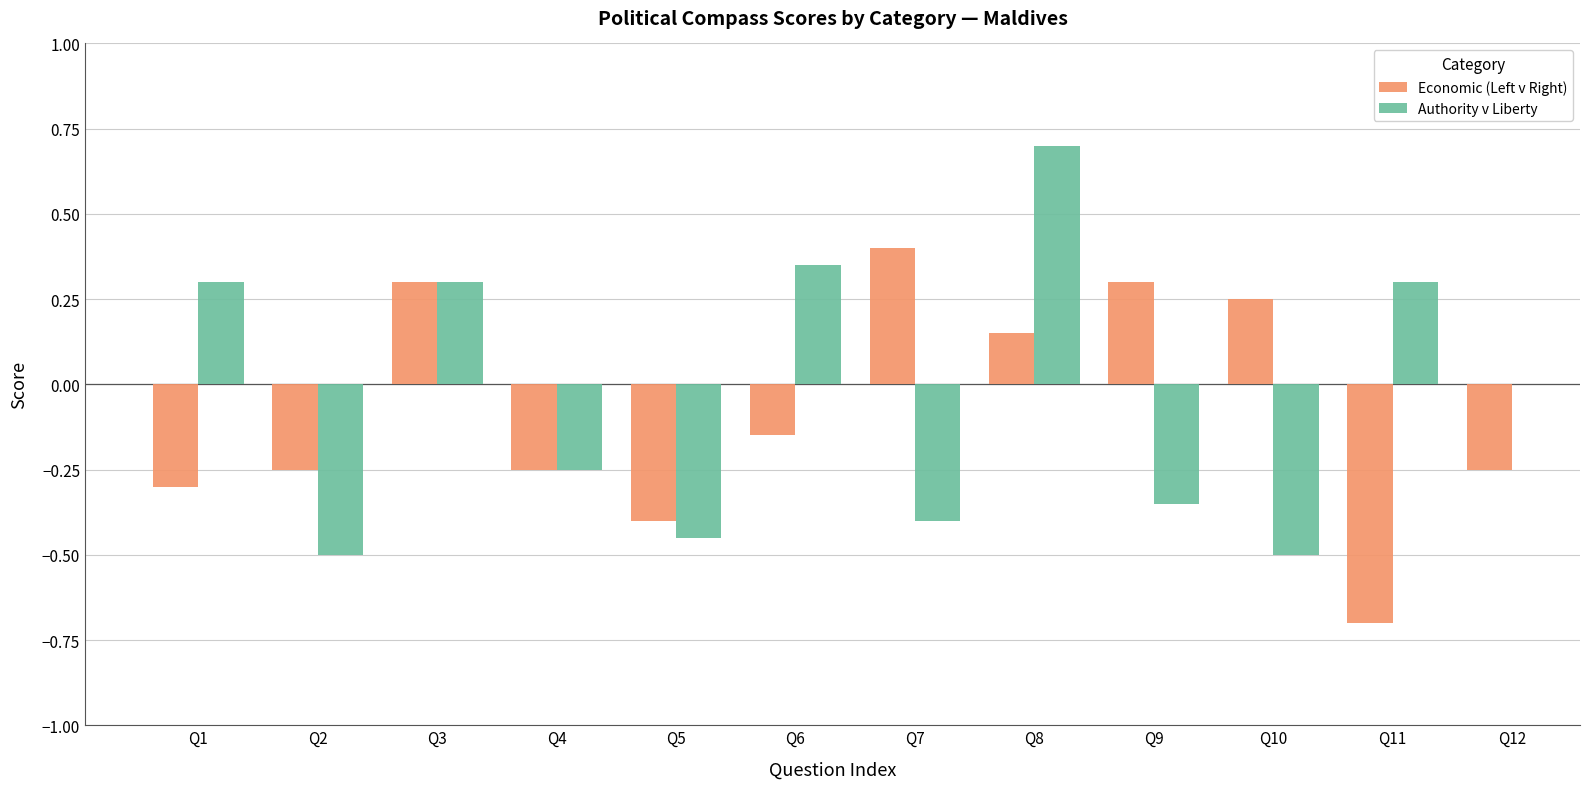

Count the Economic (Left v Right) values in the range 0 to 1.

5